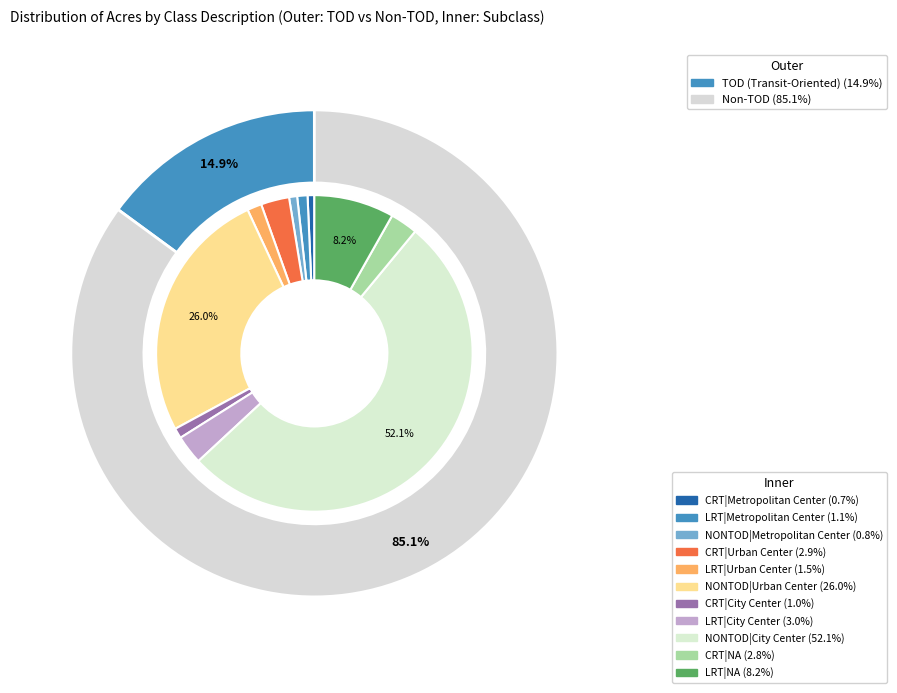

What percentage is the LRT|City Center slice, to the nearest percent?

3%